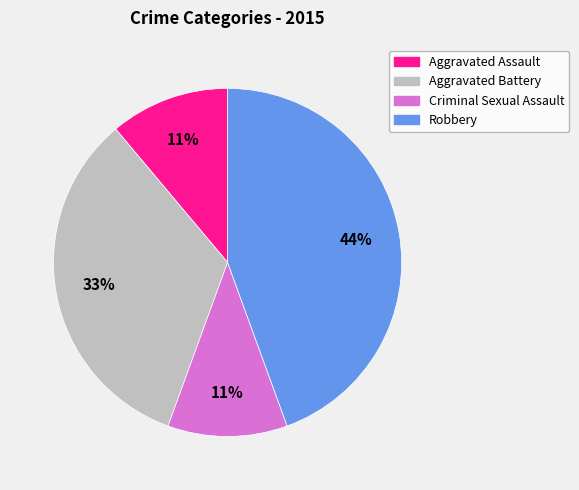

Between Robbery and Criminal Sexual Assault, which is larger?

Robbery